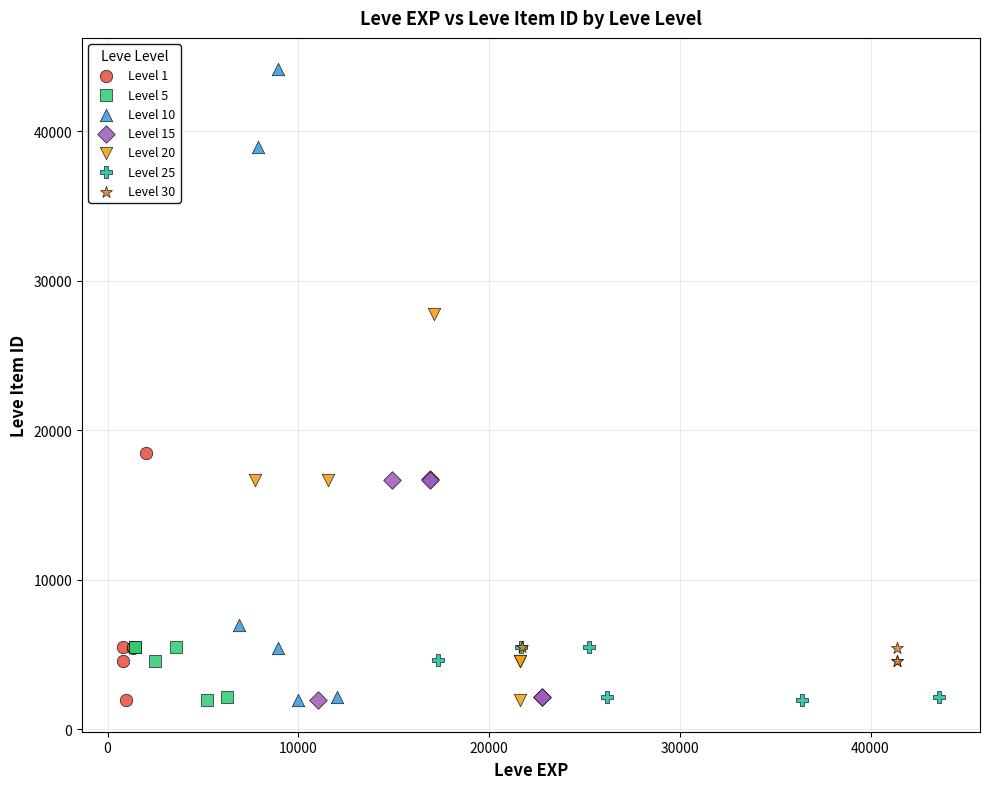

Which series has the largest Y range (max minus min)?

Level 10